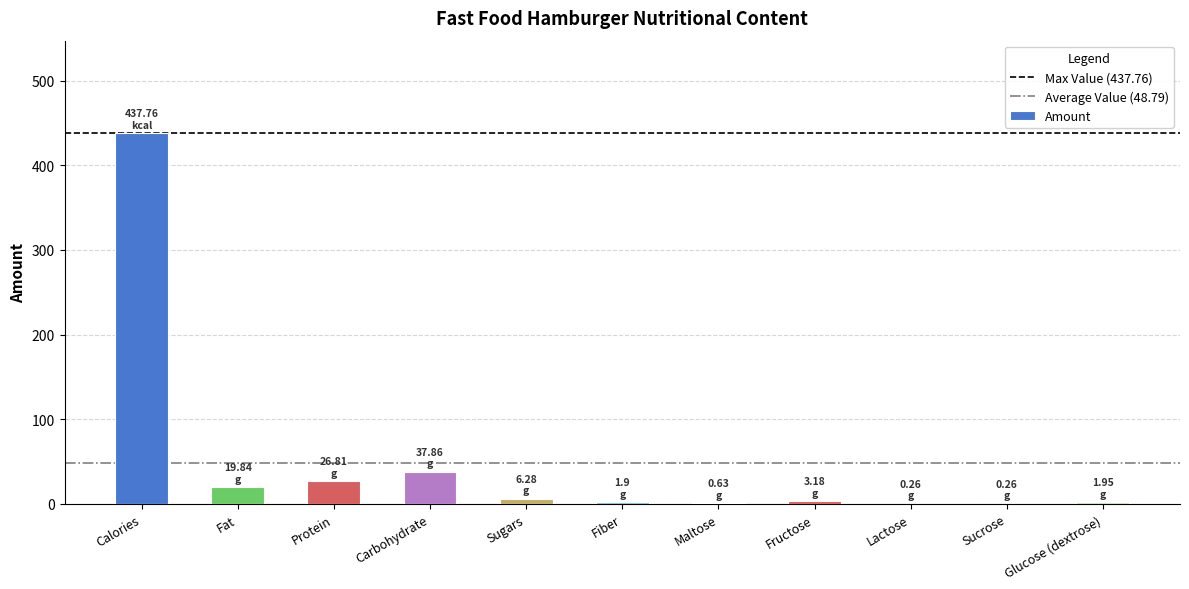

Between Glucose (dextrose) and Calories, which is larger?

Calories